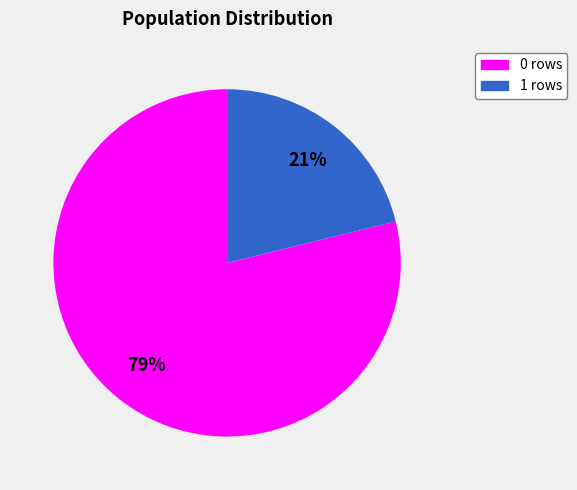

Rank the categories by value from highest to lowest.

0 rows, 1 rows